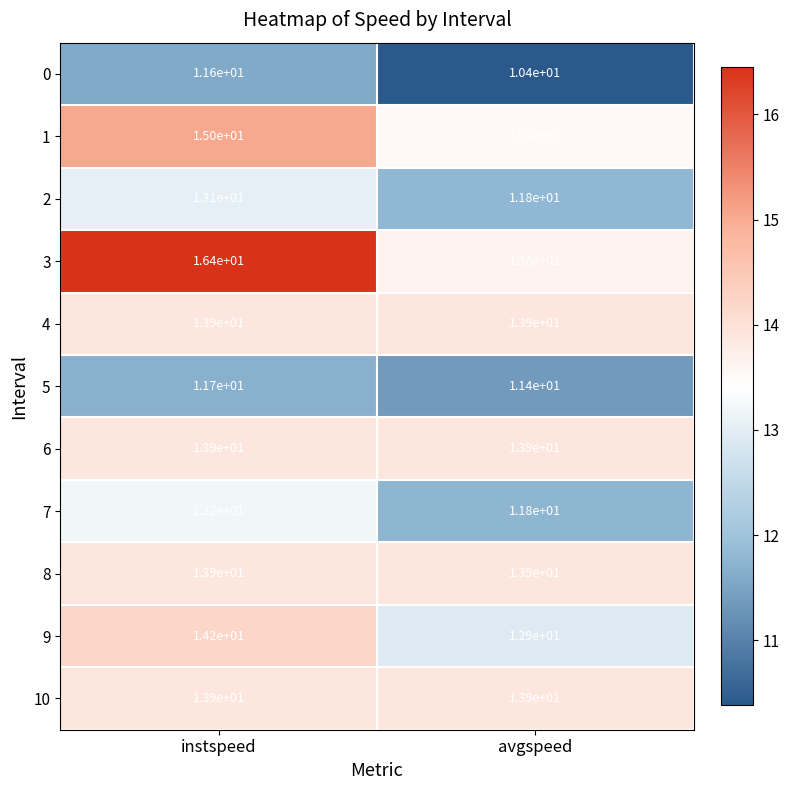

The 0 series shows 11.6 at instspeed. True or false?

True